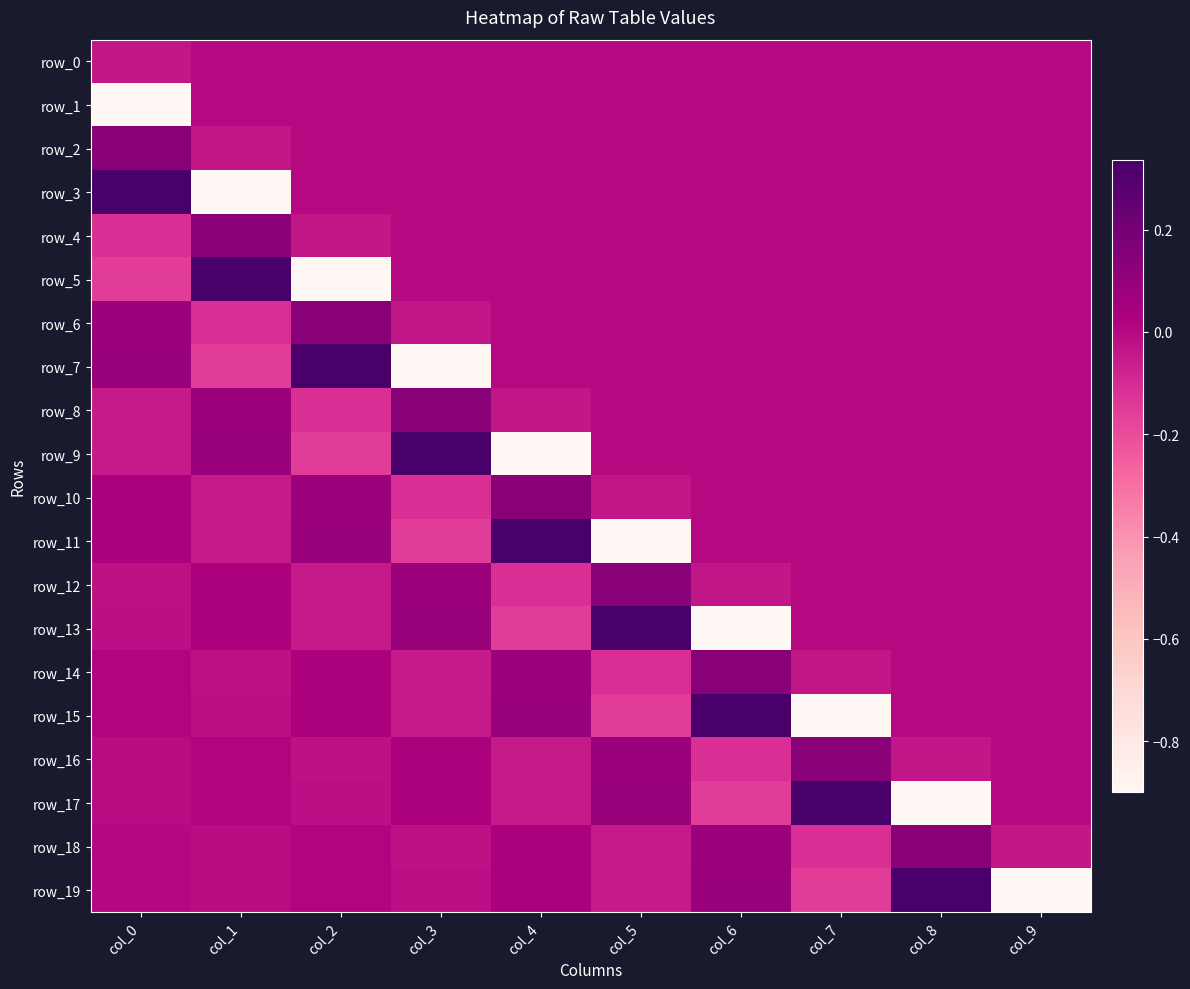

Rank the categories by row_18 value from highest to lowest.

col_8, col_6, col_4, col_2, col_0, col_1, col_3, col_9, col_5, col_7